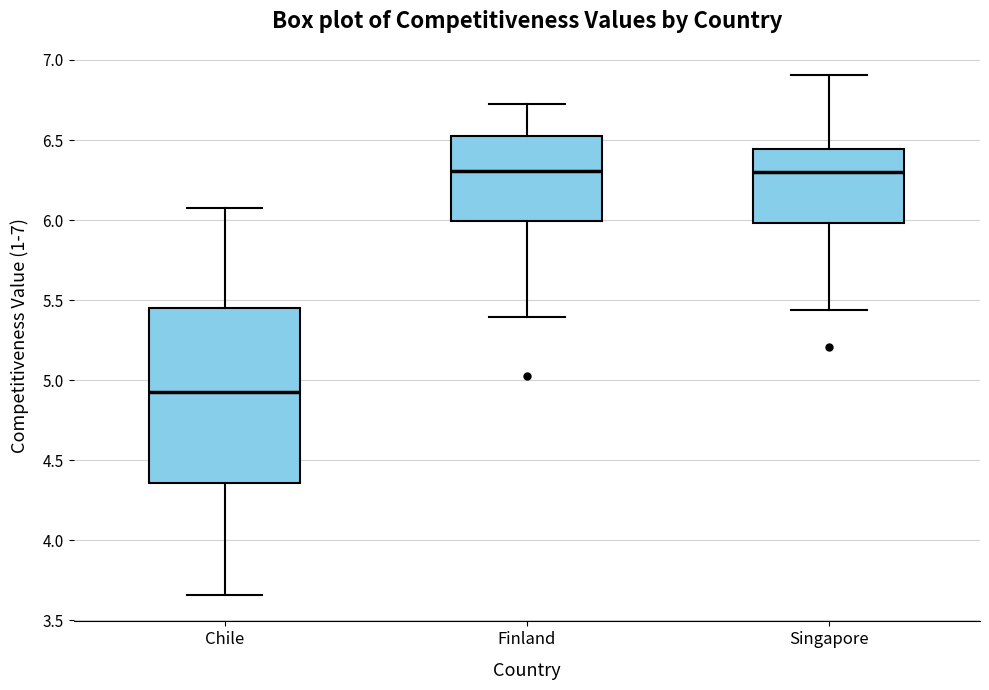

Reading left to right, read every box against the y-axis: the position of its median line, the range the box covers, and the ends of its whiskers. The values are not printed on the chart, so give them approximately, as read against the axis.

Chile: median 4.95, box 4.35 to 5.45, whiskers 3.65 to 6.05
Finland: median 6.30, box 6.00 to 6.55, whiskers 5.40 to 6.75
Singapore: median 6.30, box 6.00 to 6.45, whiskers 5.45 to 6.90